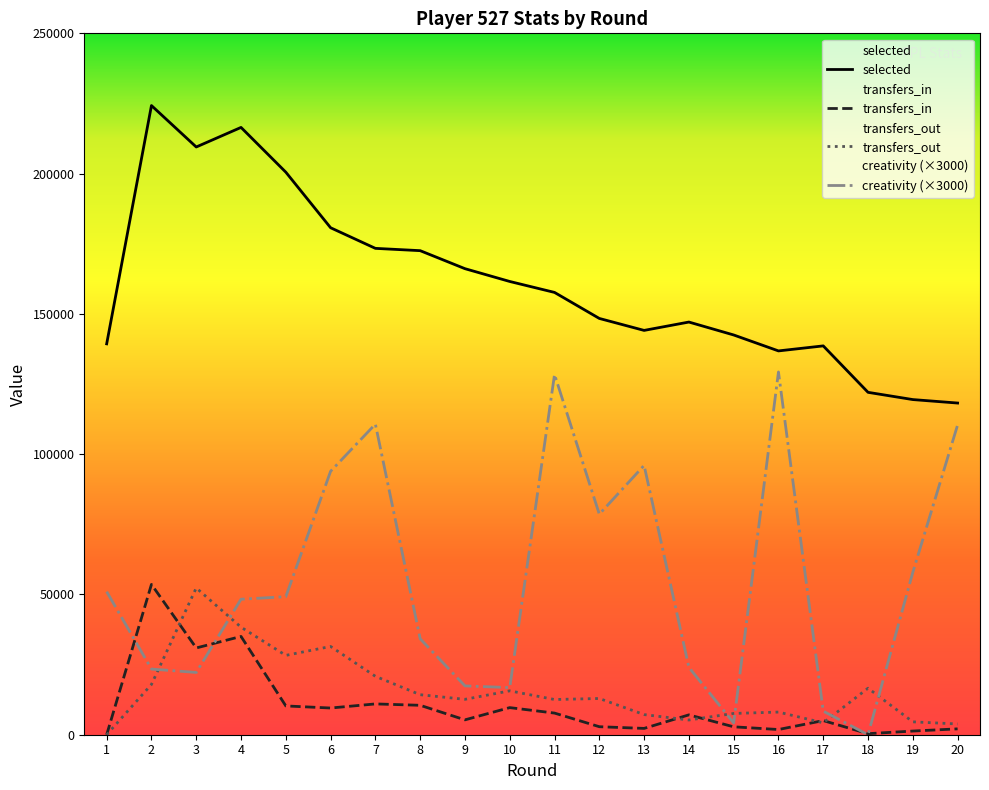

Which series has the widest spread of values?

creativity (×3000)